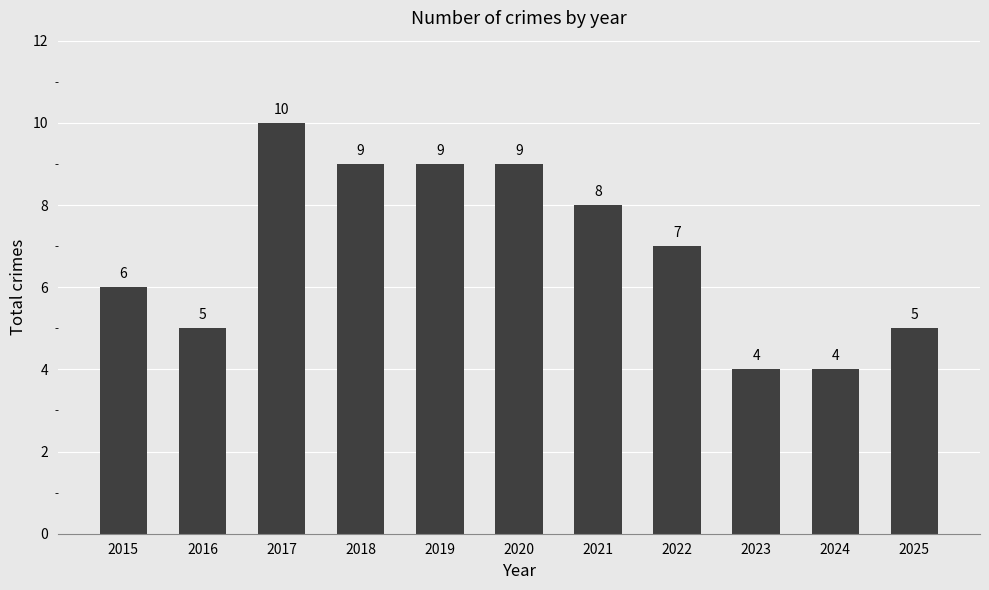

Reading right to left, extract all data points from this chart.

5	4	4	7	8	9	9	9	10	5	6